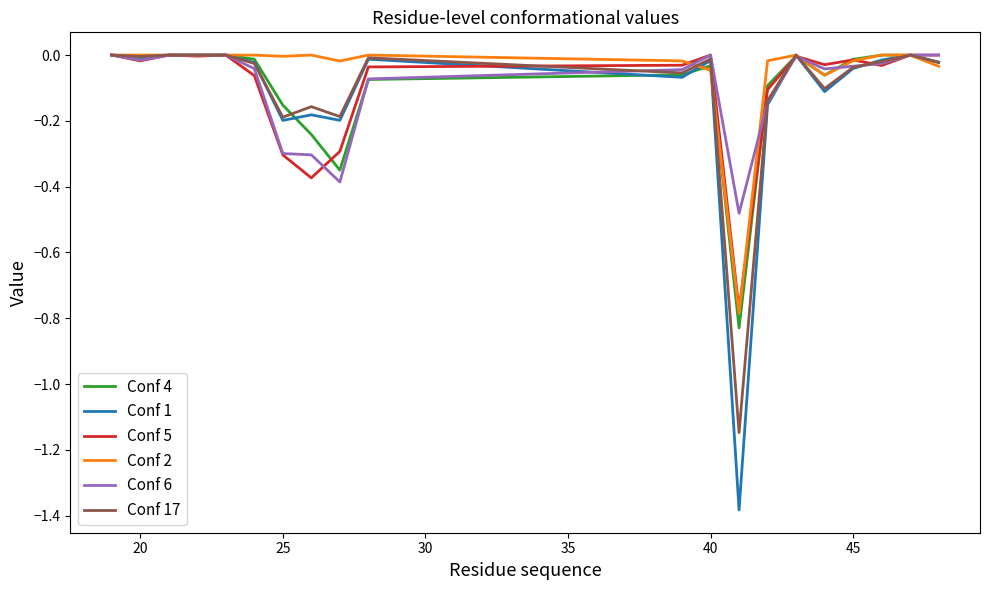

Which series has the largest total across all categories?

Conf 2